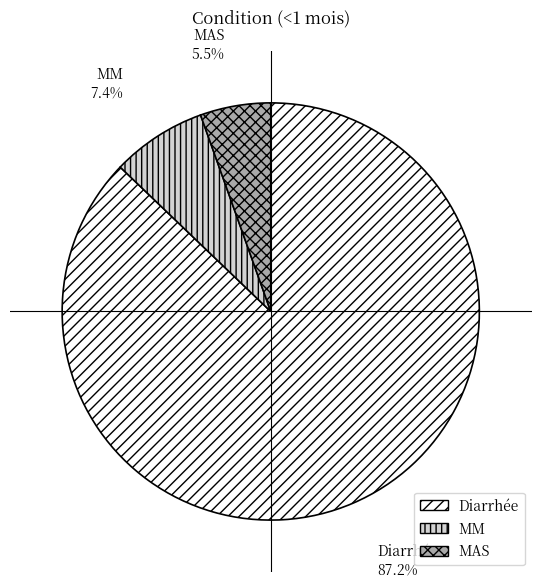

How many segments does this pie chart have?

3